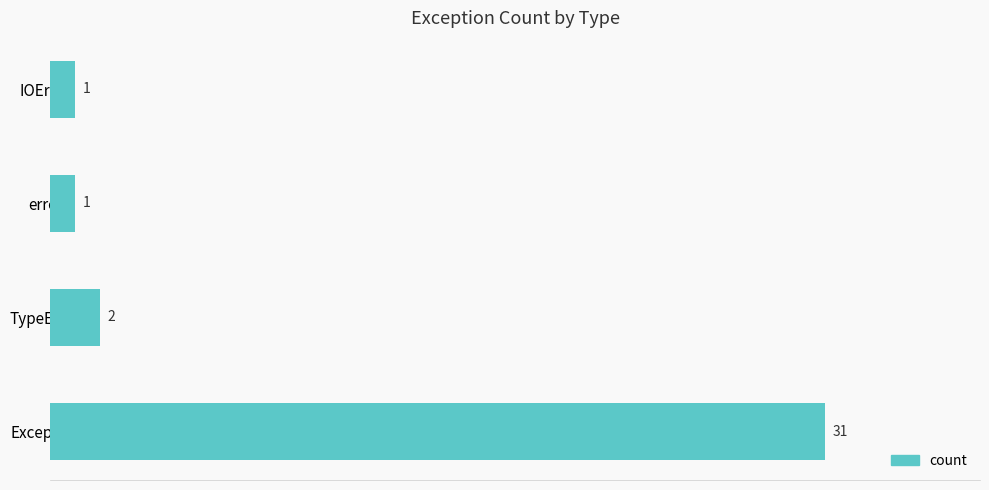

Reading top to bottom, what are all the values shown in this chart?

IOError=1	error=1	TypeError=2	Exception=31